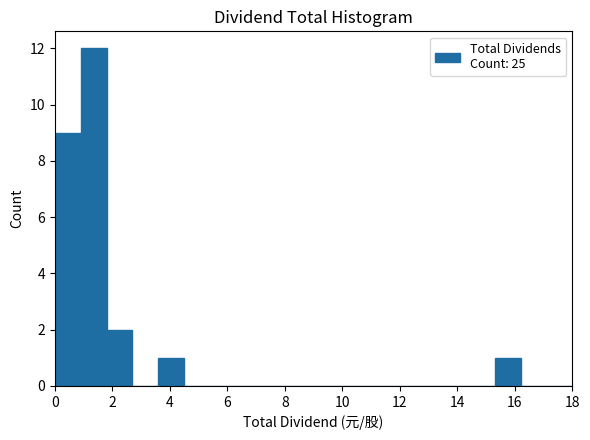

Reading left to right, list every bar in this chart as the range it spans on the x-axis followed by its height. Neither the bar edges nor the heights are printed on the chart, so give them approximately, as read against the axes.

0.0 to 0.9: 9
0.9 to 1.8: 12
1.8 to 2.7: 2
2.7 to 3.6: 0
3.6 to 4.5: 1
4.5 to 5.4: 0
5.4 to 6.3: 0
6.3 to 7.2: 0
7.2 to 8.1: 0
8.1 to 9.0: 0
9.0 to 9.9: 0
9.9 to 10.8: 0
10.8 to 11.7: 0
11.7 to 12.6: 0
12.6 to 13.5: 0
13.5 to 14.4: 0
14.4 to 15.3: 0
15.3 to 16.2: 1
16.2 to 17.1: 0
17.1 to 18.0: 0